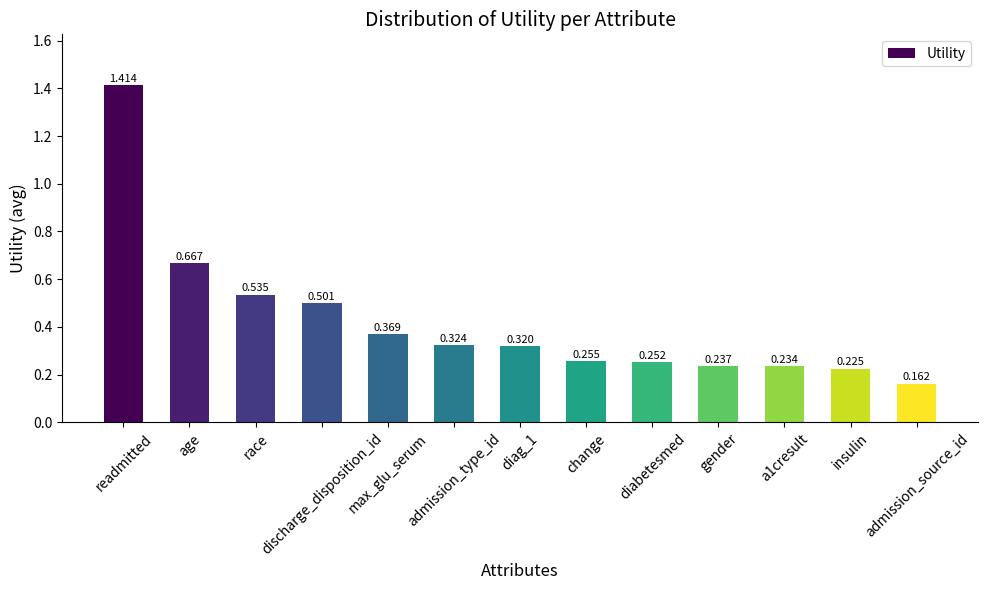

At which category does the chart reach its peak across all series?

readmitted